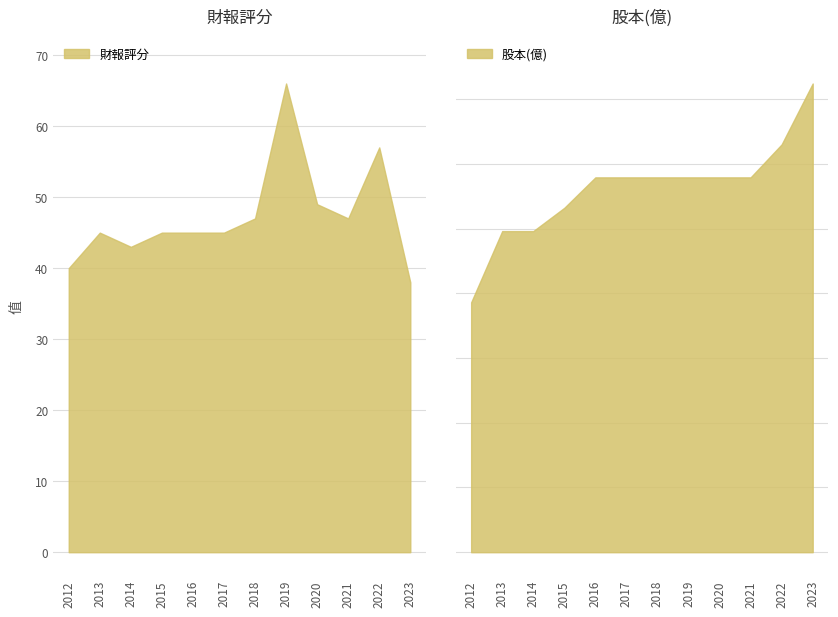

Where is the first local maximum for 財報評分?

2013